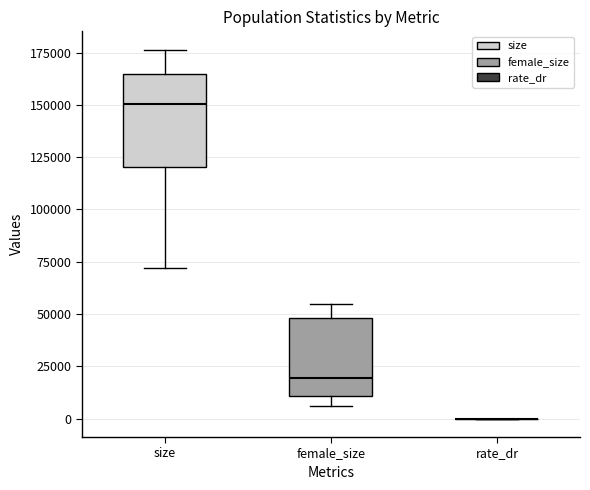

Reading left to right, transcribe this box plot: for each box, give where its median line is, the range the box spans, and where its two whiskers end, as read against the y-axis. The values are not printed on the chart, so give them approximately, as read against the axis.

size: median 150000, box 120000 to 165000, whiskers 70000 to 175000
female_size: median 20000, box 10000 to 50000, whiskers 5000 to 55000
rate_dr: box collapsed to a line at 0, whiskers 0 to 0